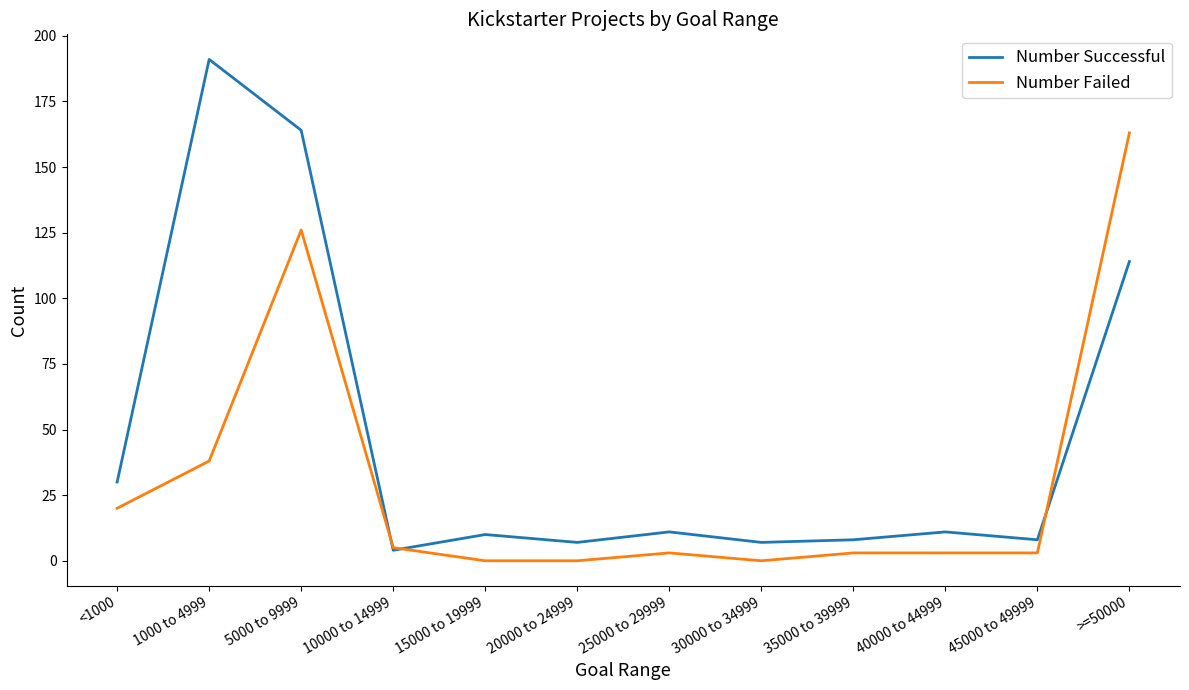

At how many categories does at least one series exceed 101?

3